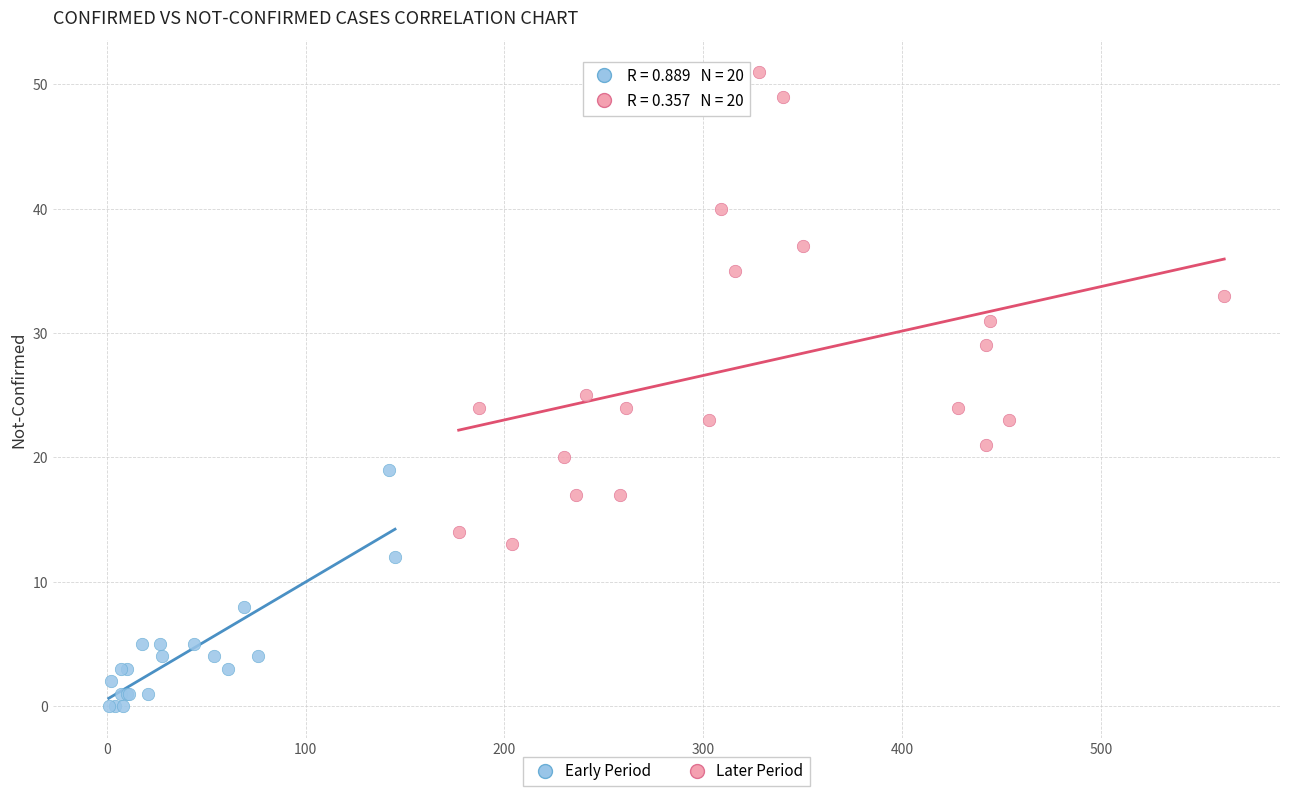

Which series reaches the maximum Y coordinate?

Later Period